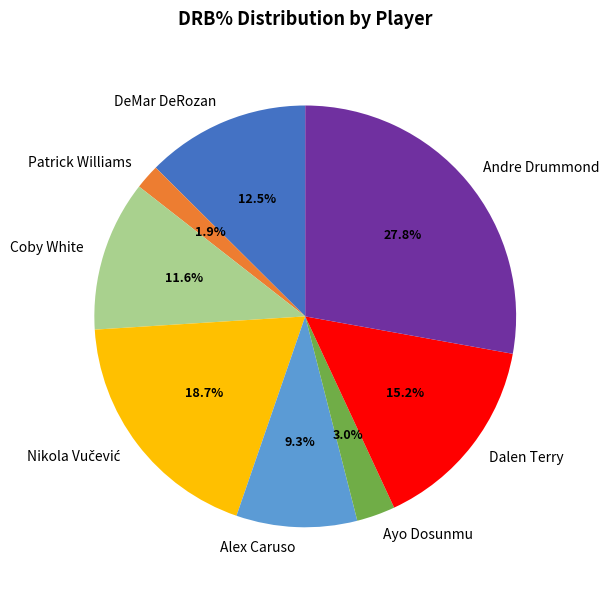

Which has a higher value, Patrick Williams or Alex Caruso?

Alex Caruso